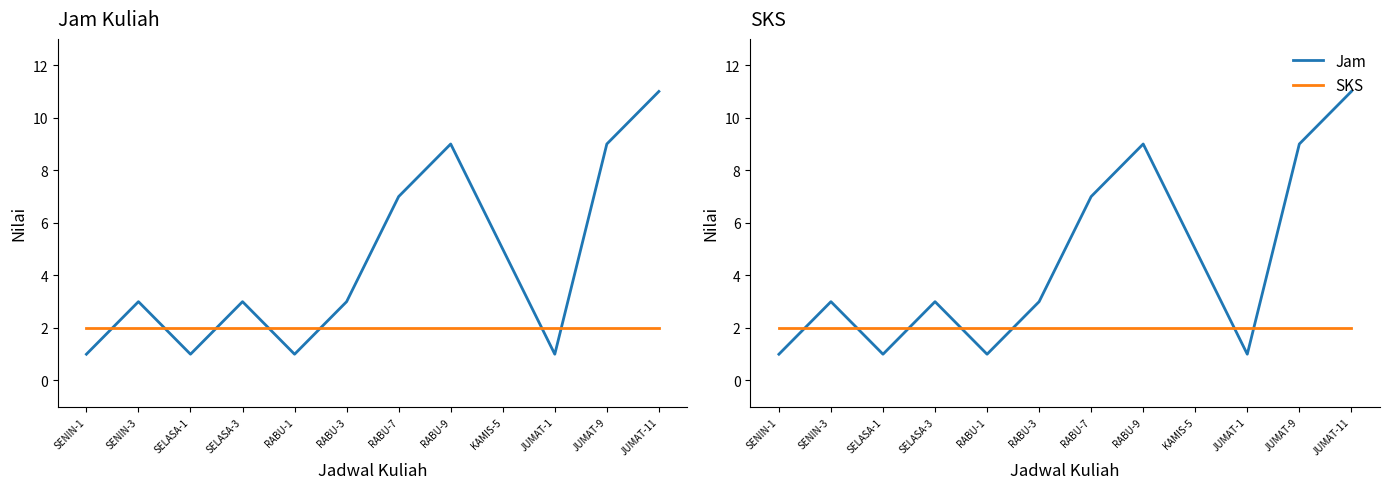

What is the total value across all series at JUMAT-11?

13